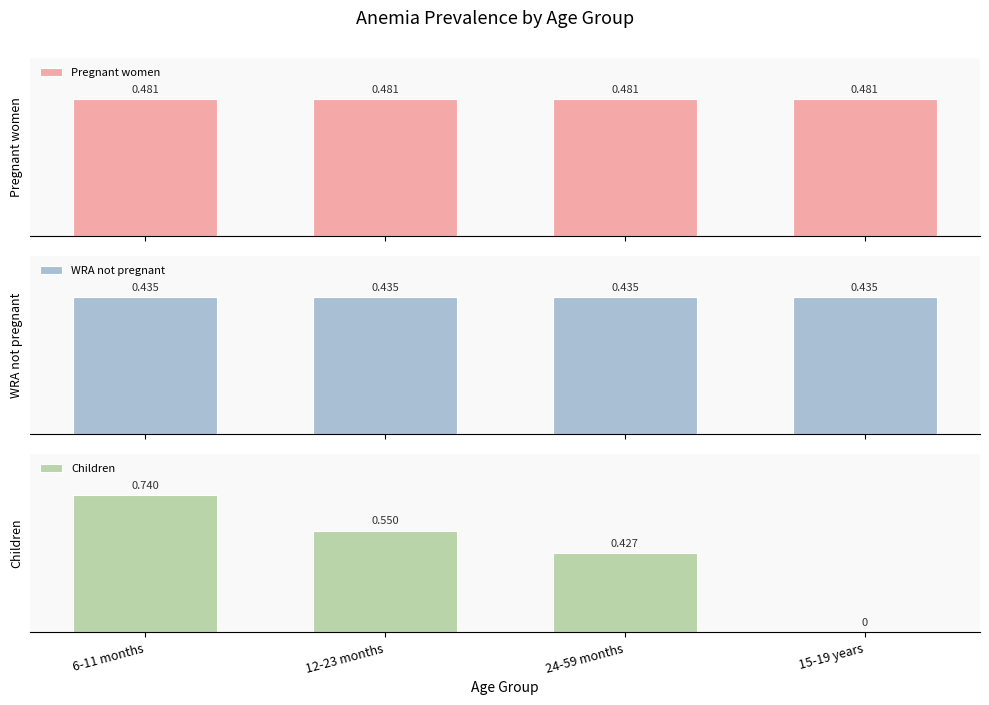

The value of WRA not pregnant at 15-19 years is 0.7. True or false?

False